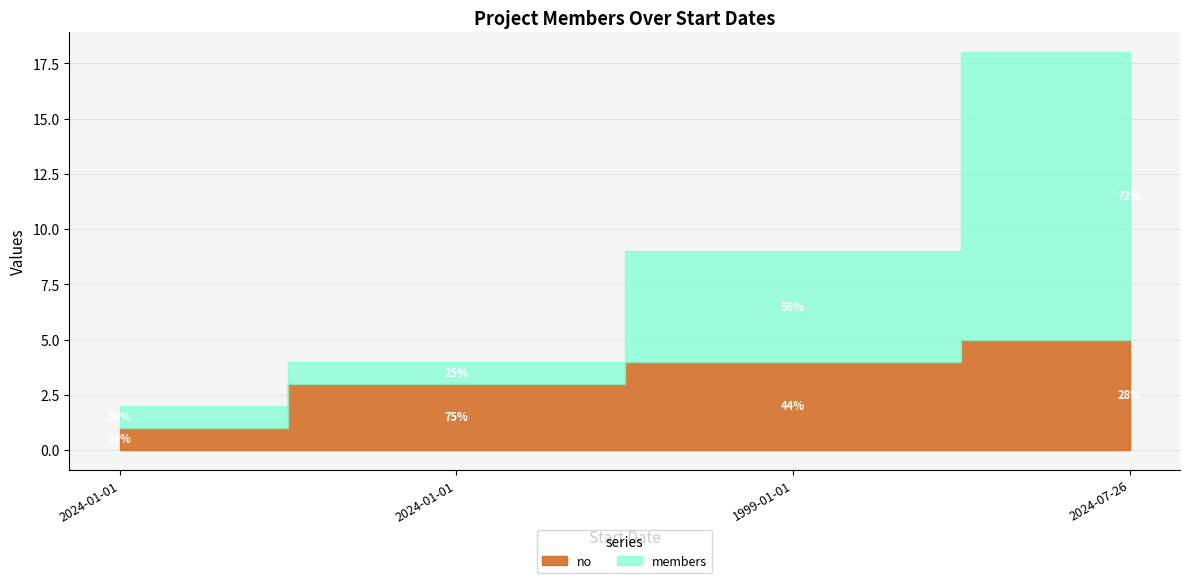

How many data points in no are less than 4?

2